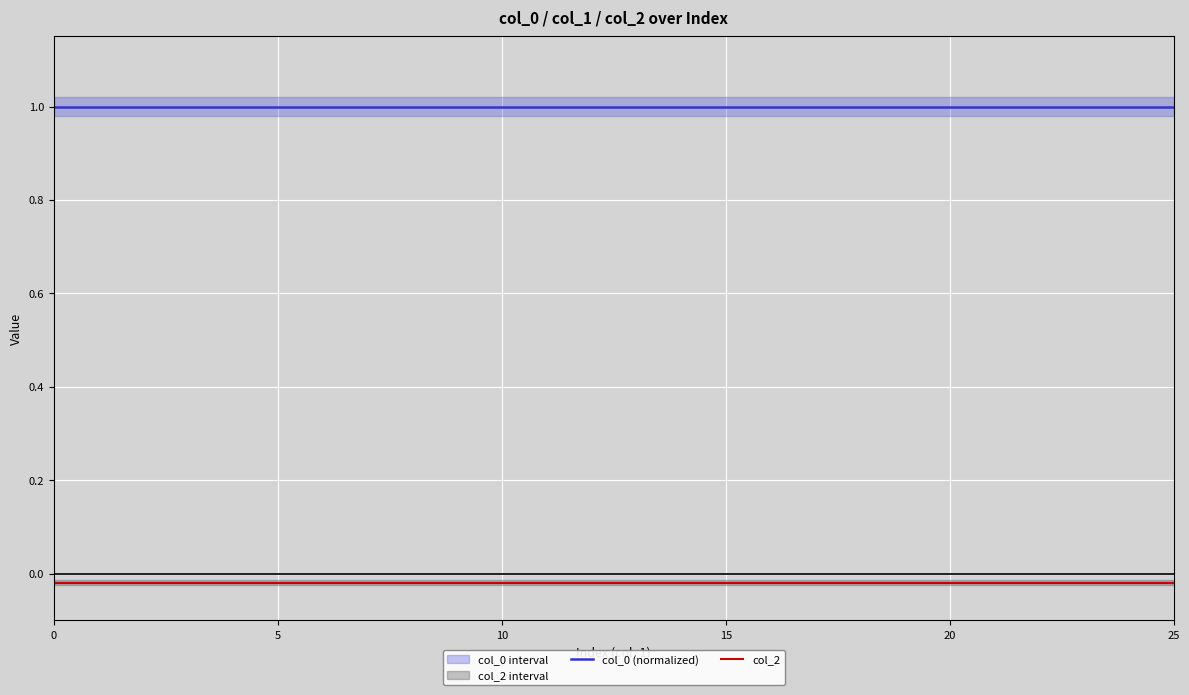

True or false: col_0 (normalized) and col_2 intersect in this chart.

False